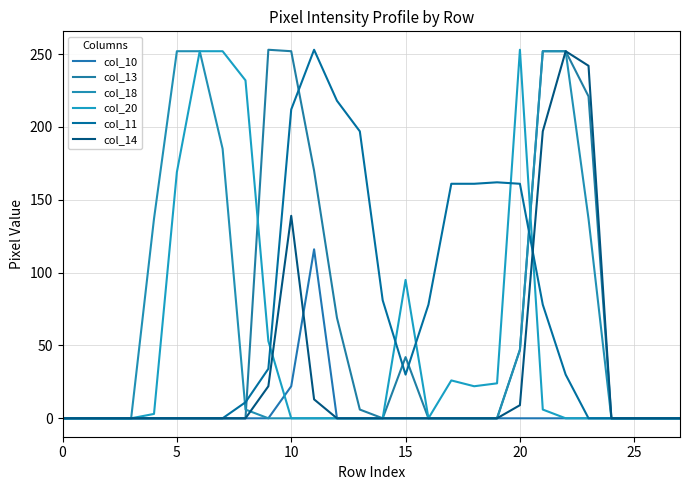

How many lines are shown in the chart?

6